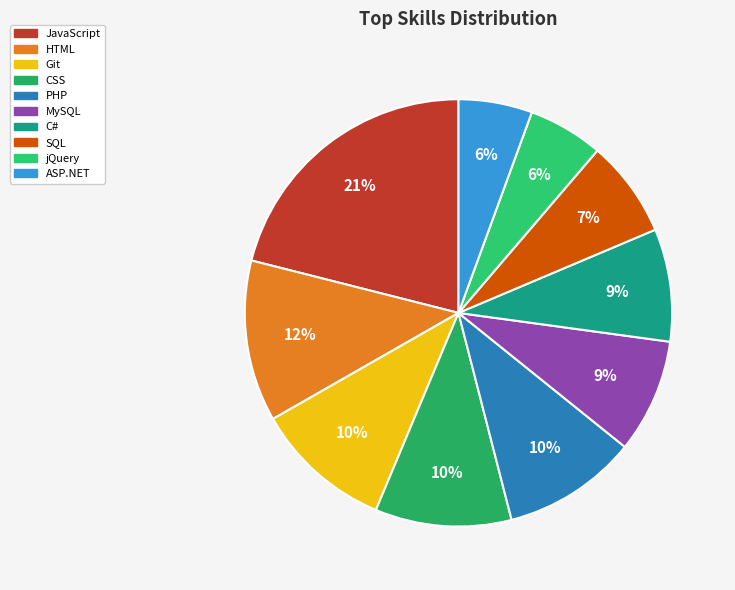

True or false: HTML accounts for 18% of the total.

False